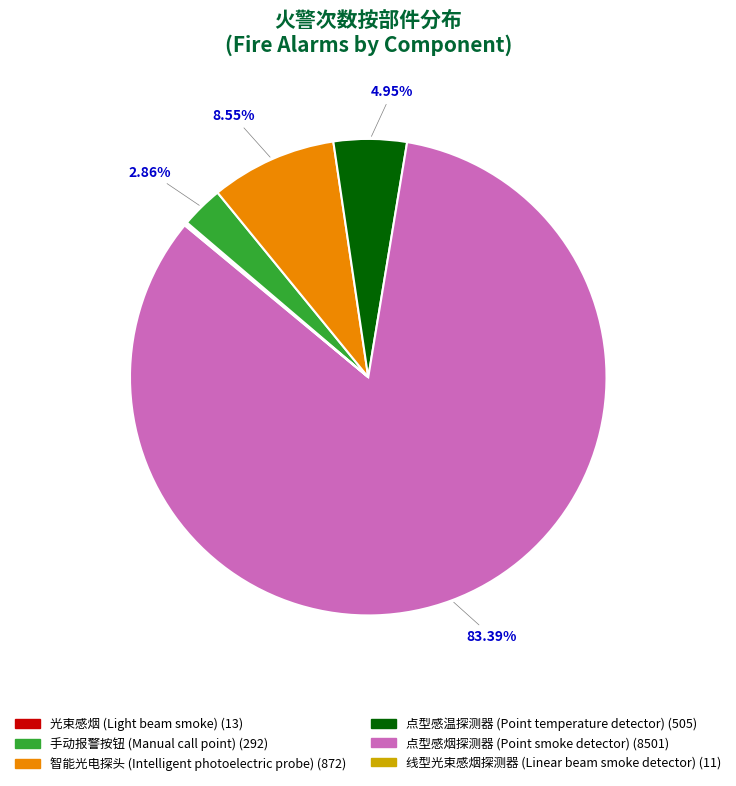

To the nearest percent, what percentage of the pie is 点型感温探测器 (Point temperature detector)?

5%